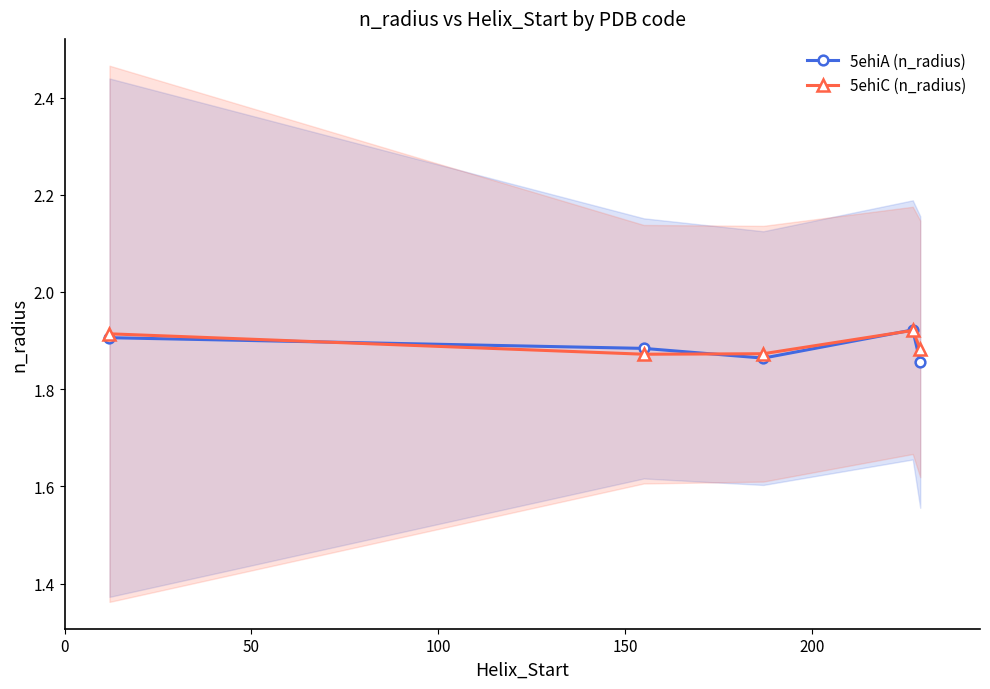

True or false: 5ehiC (n_radius) has more than 2 interior local peaks.

False